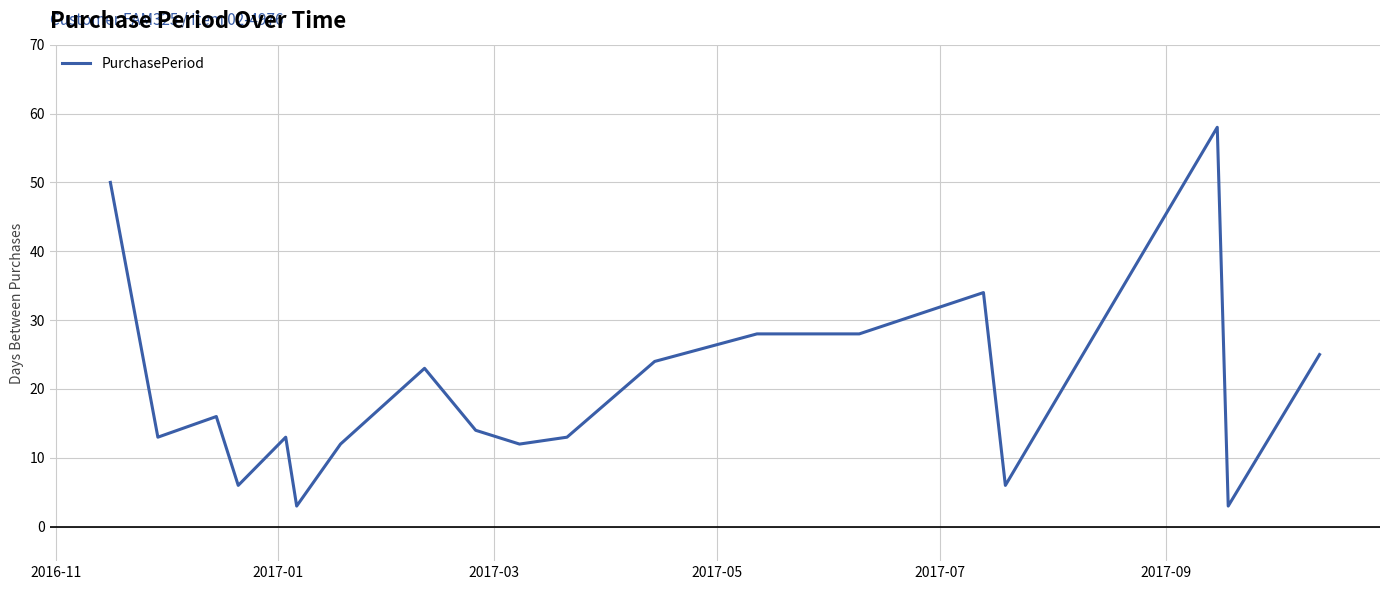

What is the minimum value shown in the chart?

3